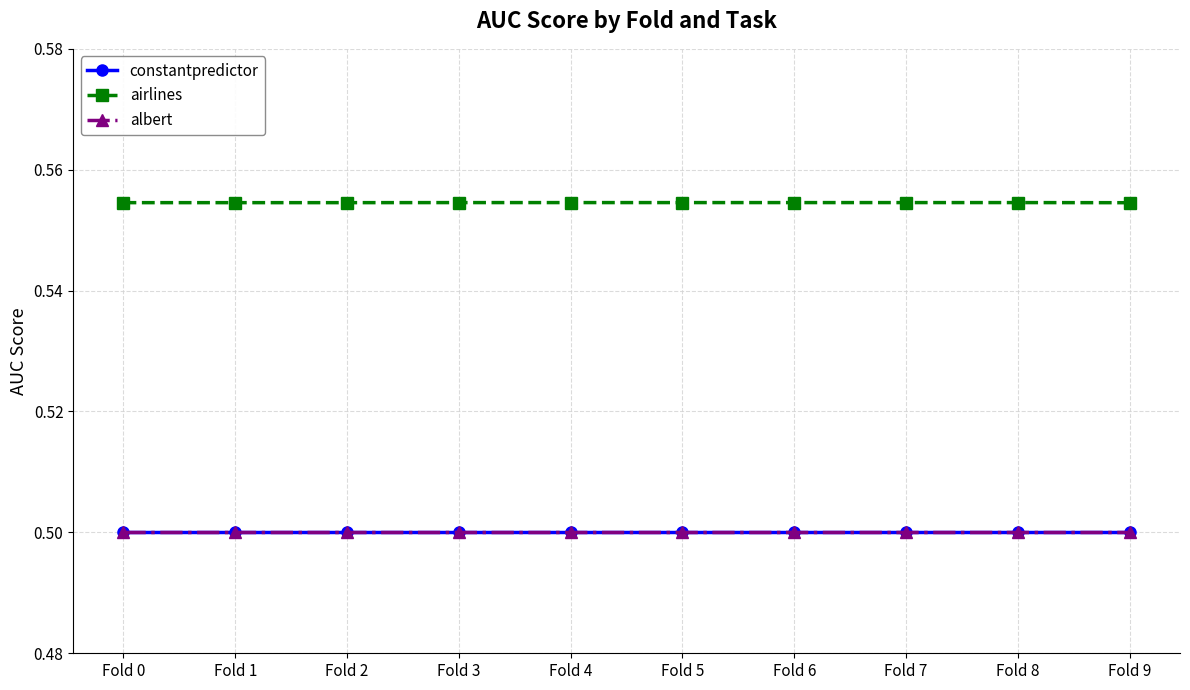

Reading left to right, transcribe all the data shown in this chart.

constantpredictor: Fold 0=0.5	Fold 1=0.5	Fold 2=0.5	Fold 3=0.5	Fold 4=0.5	Fold 5=0.5	Fold 6=0.5	Fold 7=0.5	Fold 8=0.5	Fold 9=0.5
airlines: Fold 0=0.6	Fold 1=0.6	Fold 2=0.6	Fold 3=0.6	Fold 4=0.6	Fold 5=0.6	Fold 6=0.6	Fold 7=0.6	Fold 8=0.6	Fold 9=0.6
albert: Fold 0=0.5	Fold 1=0.5	Fold 2=0.5	Fold 3=0.5	Fold 4=0.5	Fold 5=0.5	Fold 6=0.5	Fold 7=0.5	Fold 8=0.5	Fold 9=0.5